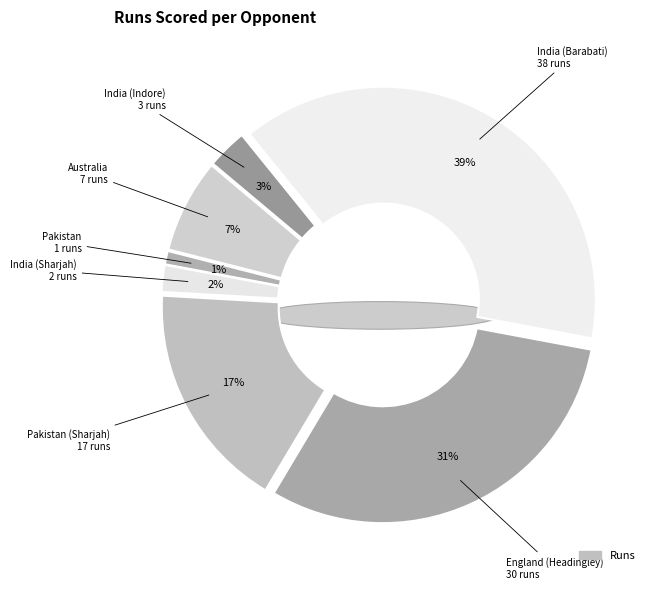

What percentage is NOT represented by Pakistan (Sharjah)?

82.7%